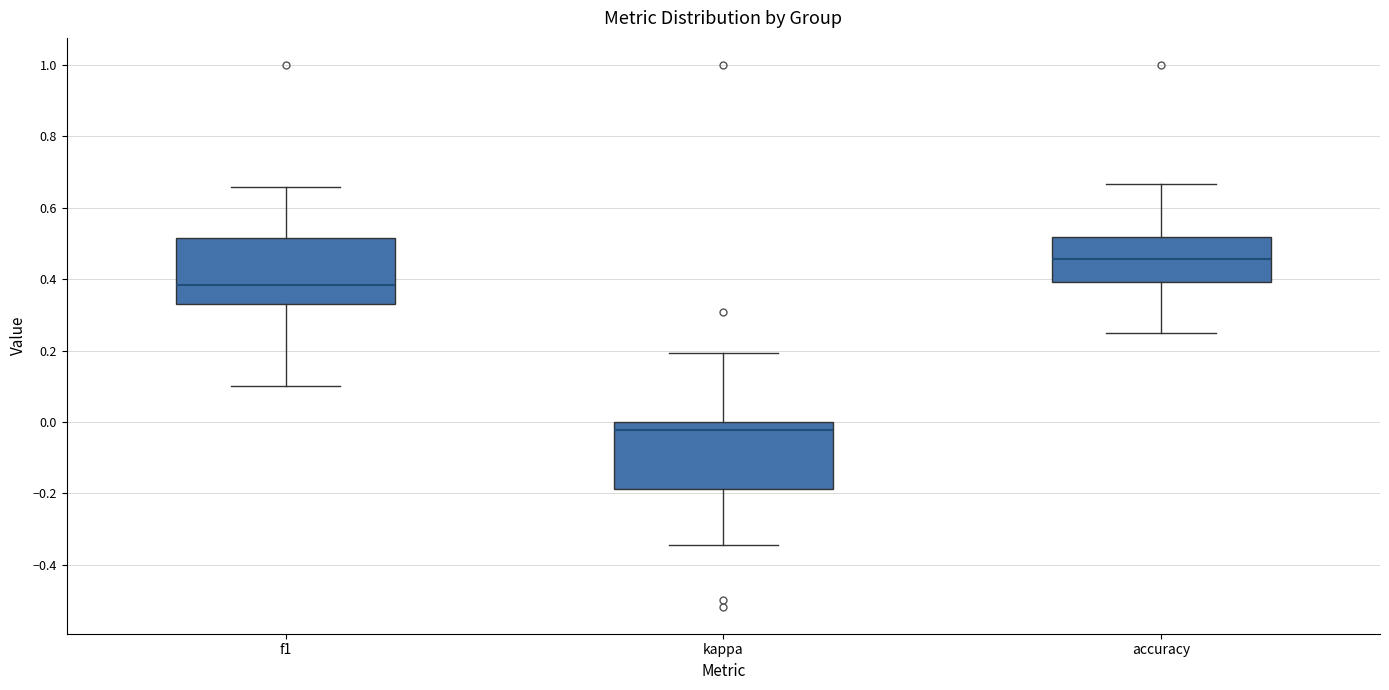

Where does the lower whisker of the box for accuracy end on the y-axis? The values are not printed on the chart, so give them approximately, as read against the axis.

0.26